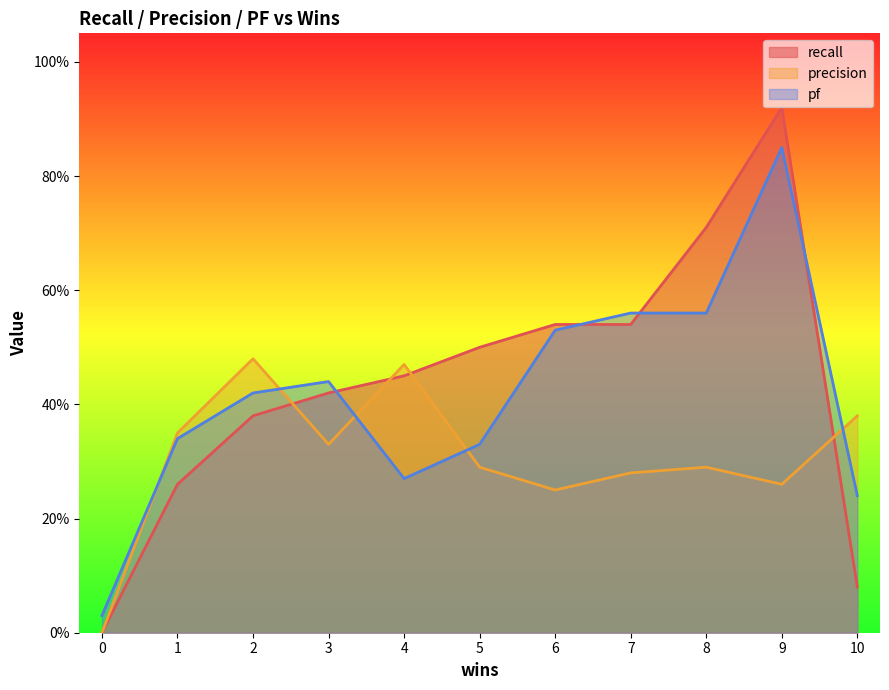

How many intersections are there between precision and pf?

5